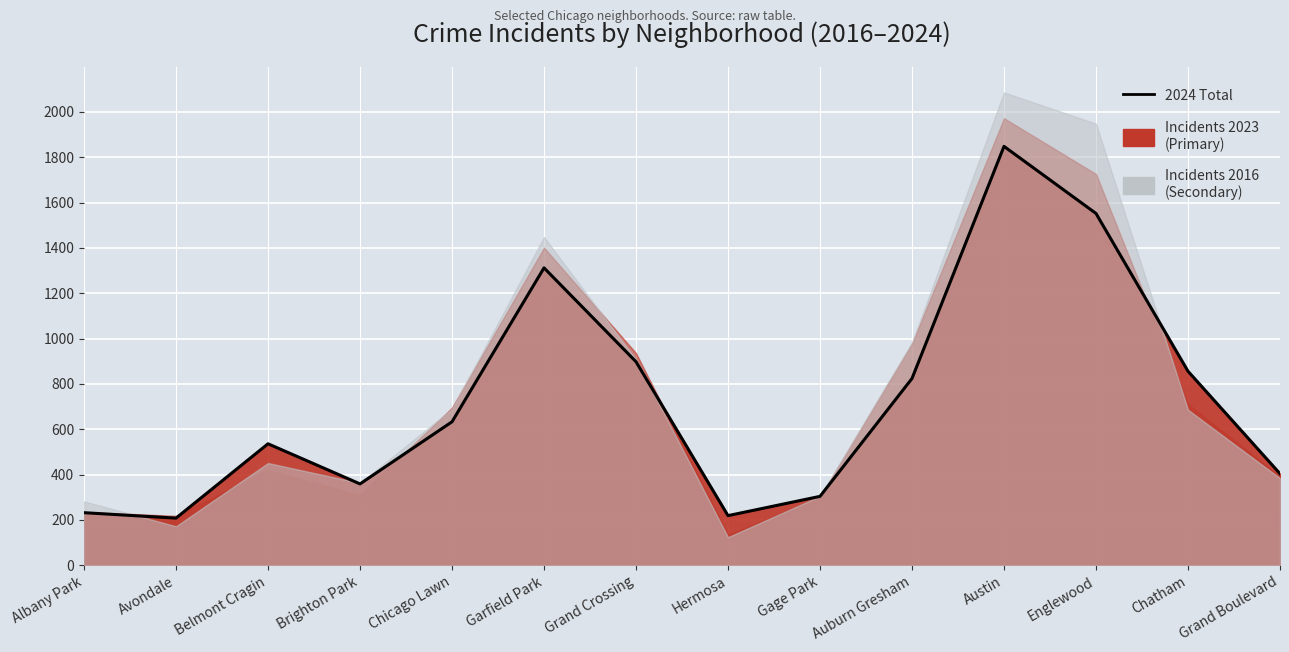

True or false: the data has more than 2 interior local peaks.

True